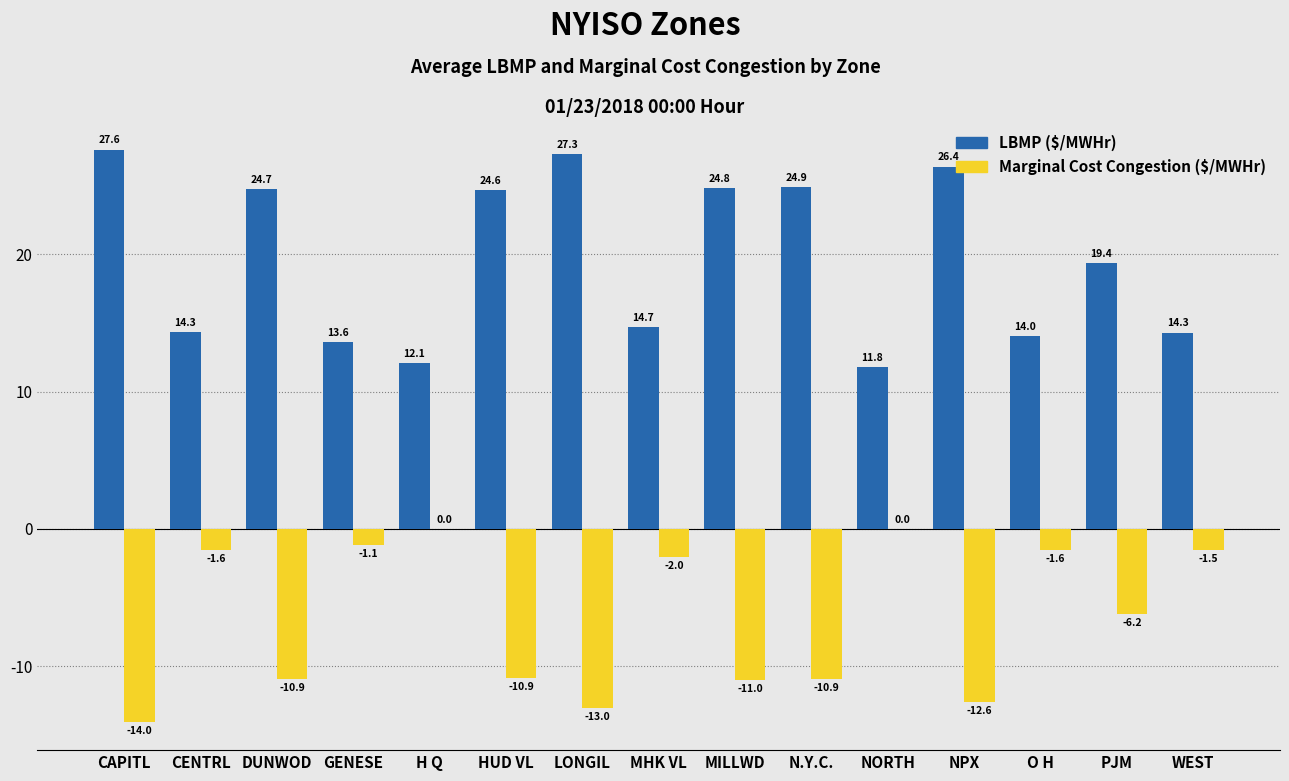

Which series changed the most between GENESE and MILLWD?

LBMP ($/MWHr)